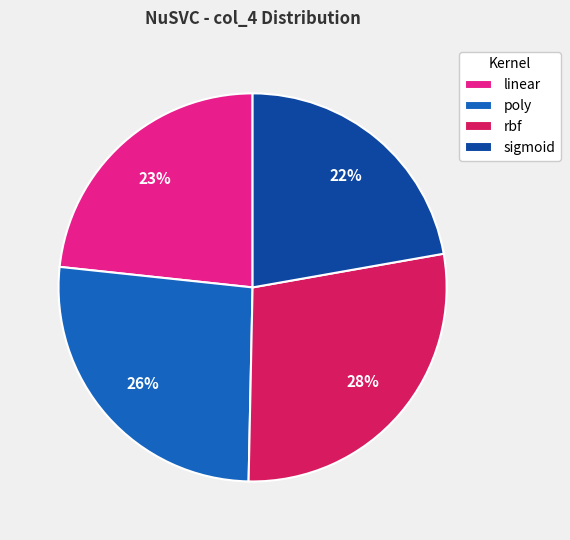

Is rbf the majority of the pie?

No